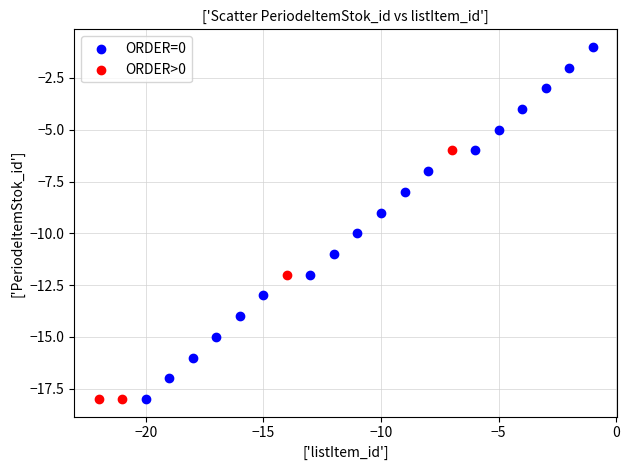

Which series contains the highest Y value?

ORDER=0